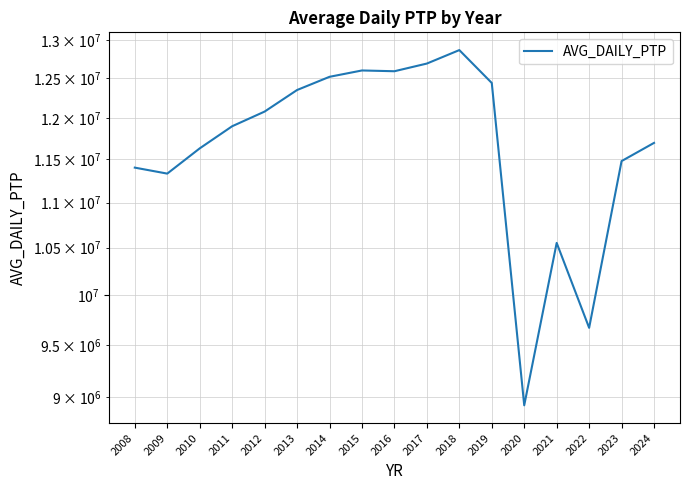

Which has a higher value, 2009 or 2020?

2009